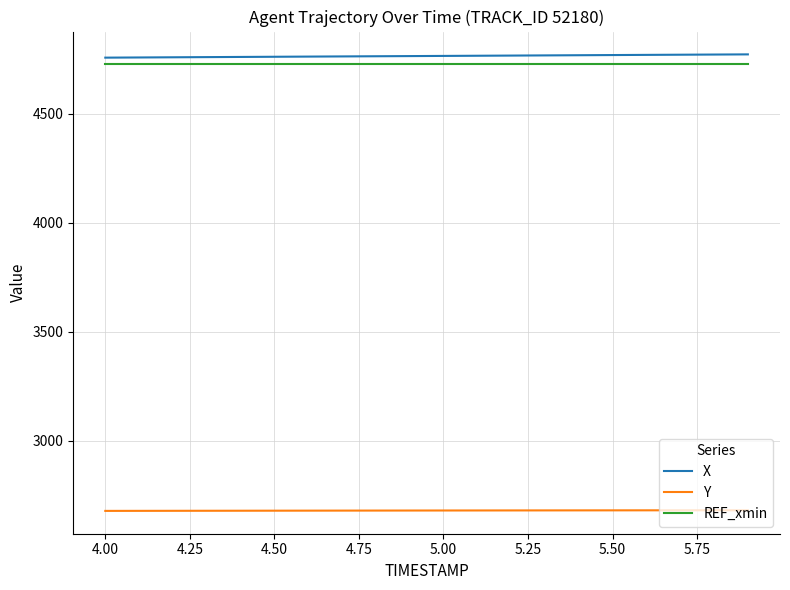

List the series in order of their peak value, lowest first.

Y, REF_xmin, X